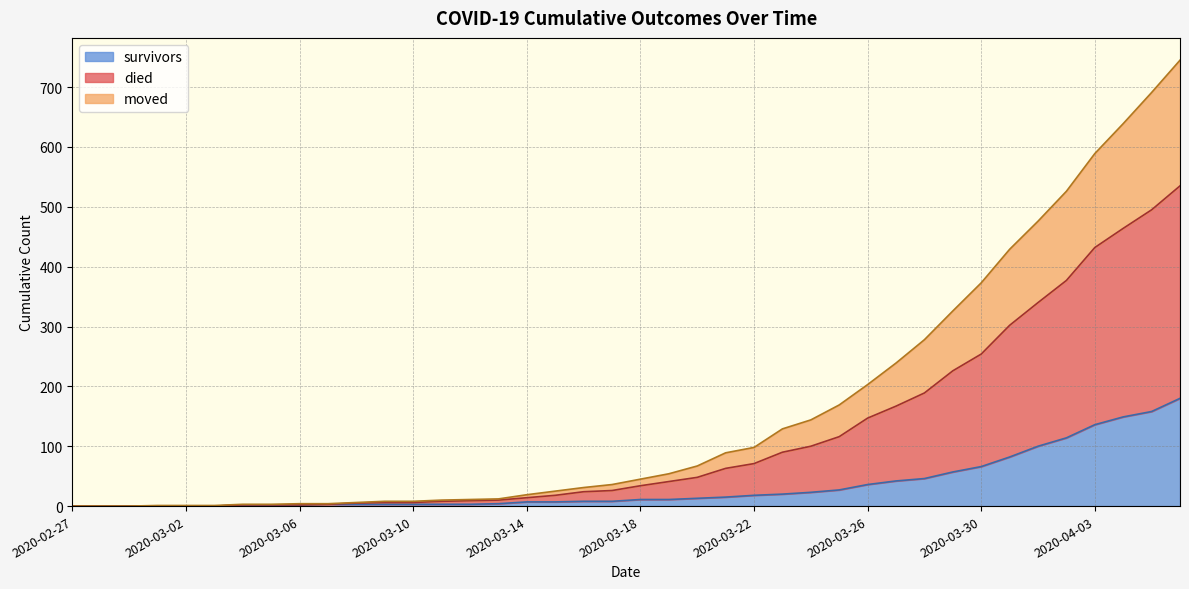

What is the total value across all series at 2020-03-18?

45